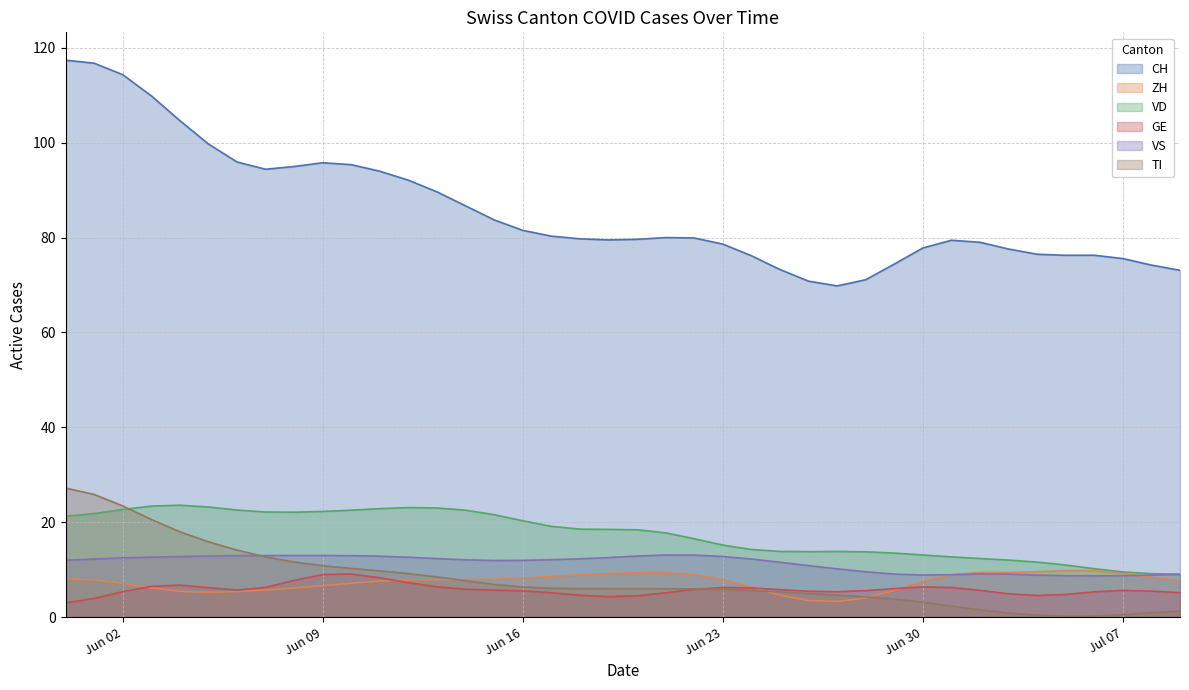

List the labels in order of CH value, smallest first.

28, 27, 25, 38, 26, 34, 39, 29, 35, 36, 20, 23, 33, 16, 18, 21, 24, 19, 32, 37, 15, 17, 31, 30, 22, 7, 13, 6, 14, 11, 10, 12, 8, 9, 3, 4, 5, 1, 0, 2